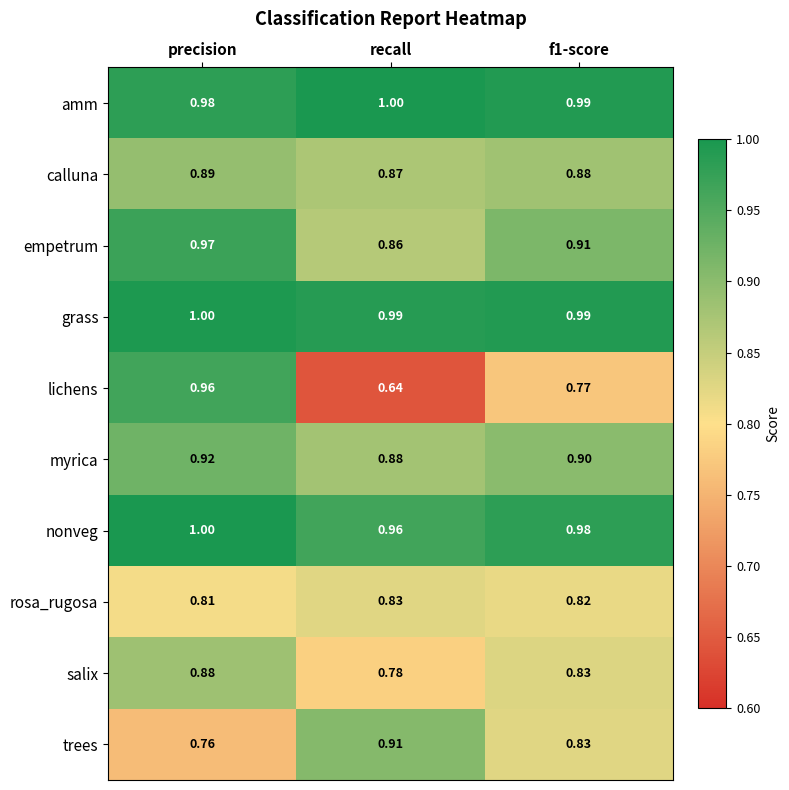

At which category is the sum across all series the highest?

precision